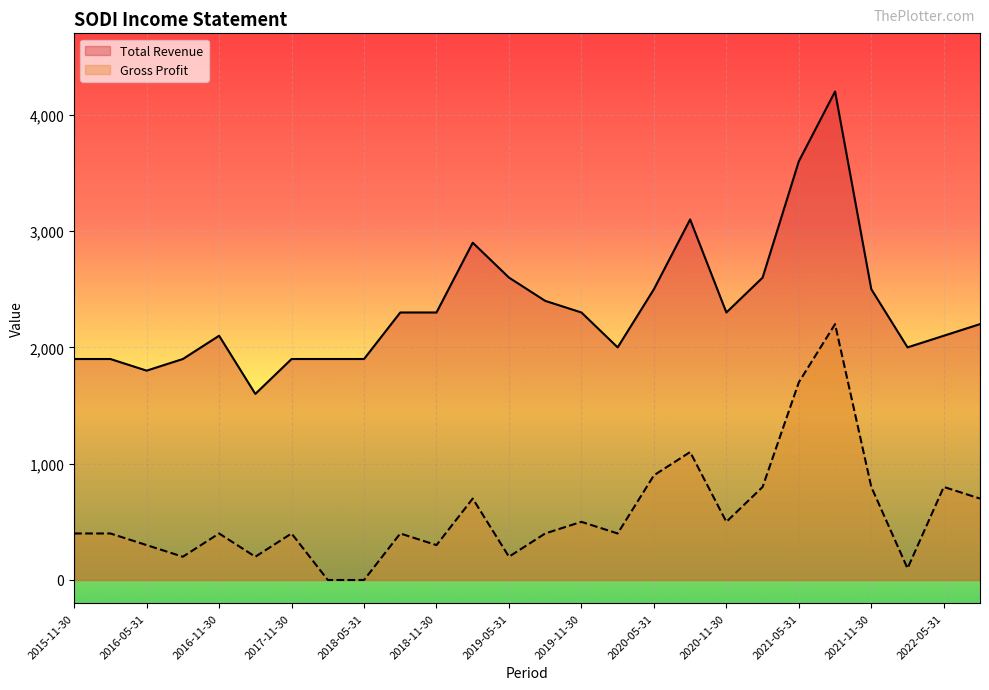

What is the value of the Gross Profit point at the 14th from the left?

400